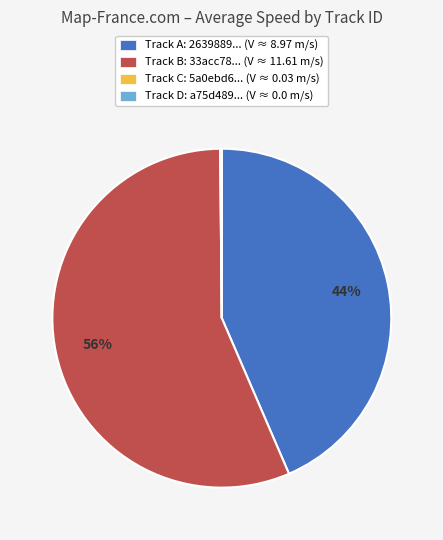

To the nearest percent, what is the difference between the largest and smallest slice percentages?

56%